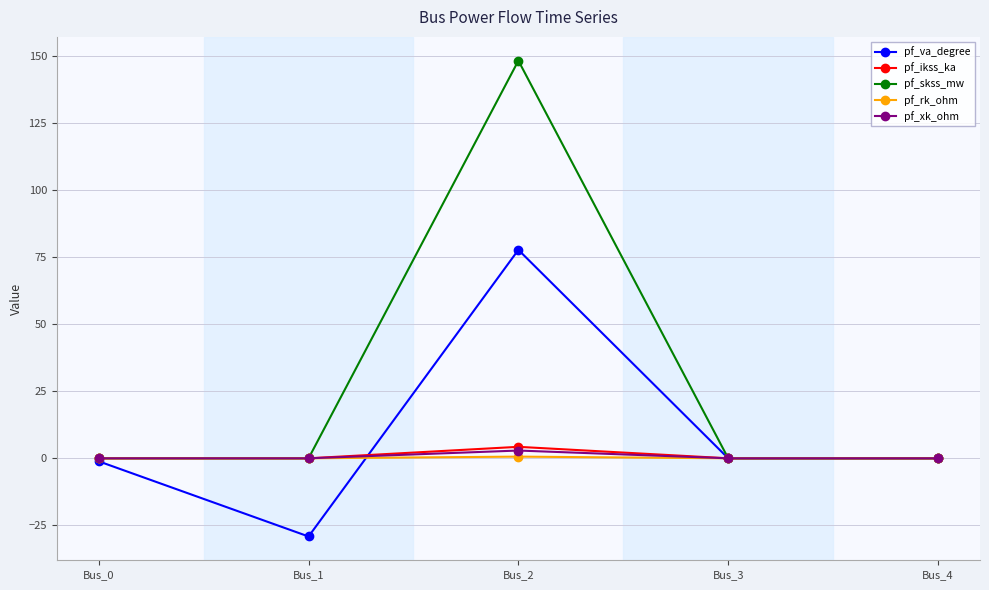

Which series has the widest spread of values?

pf_skss_mw